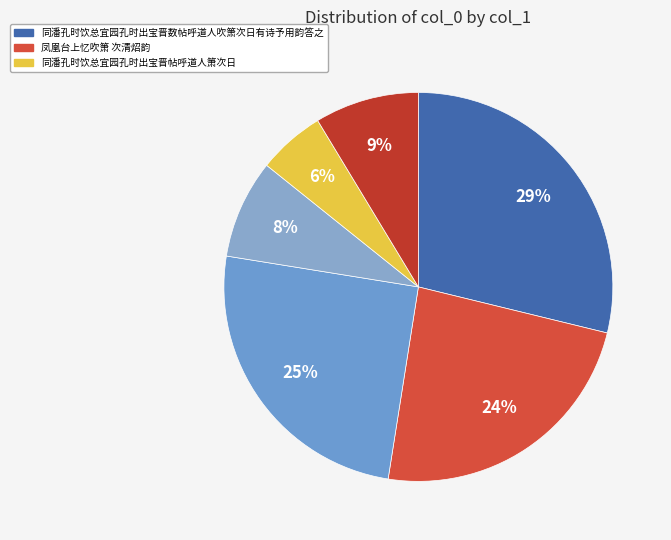

Count the number of slices in the pie.

6